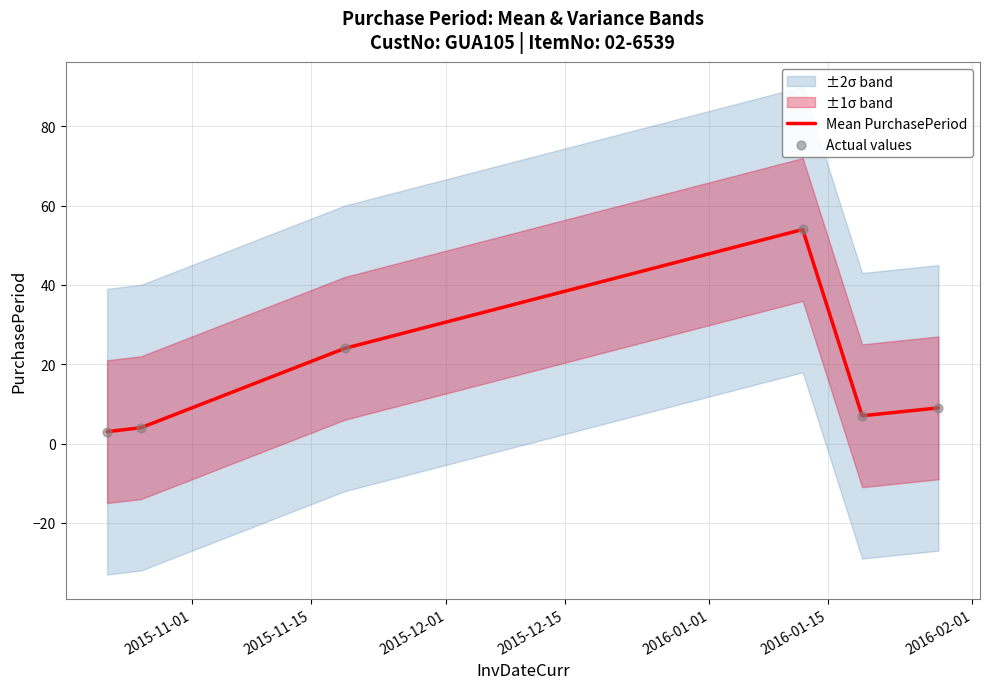

What is the highest value of the Mean PurchasePeriod series?

54